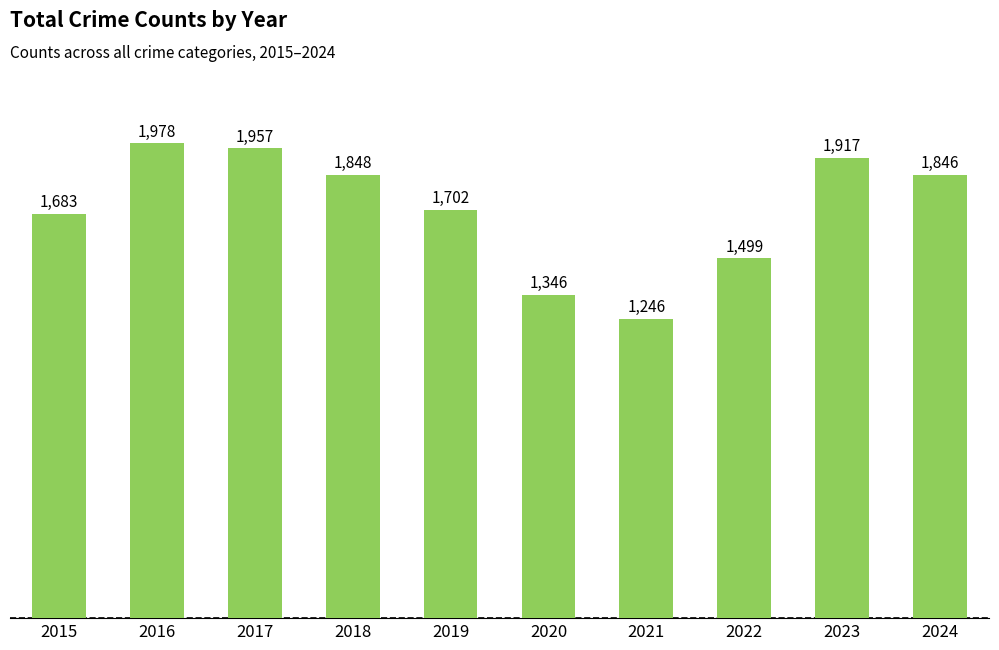

What is the sum of the values at 2018 and 2023?

3765